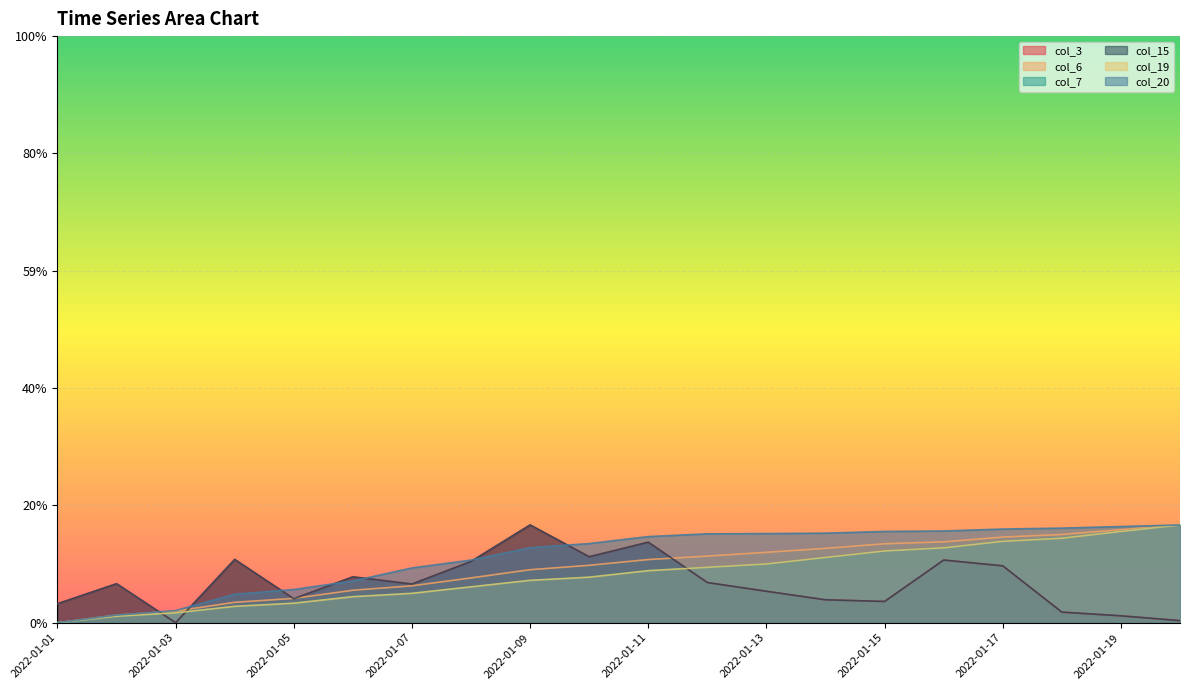

What is the highest value of the col_7 series?

1.0